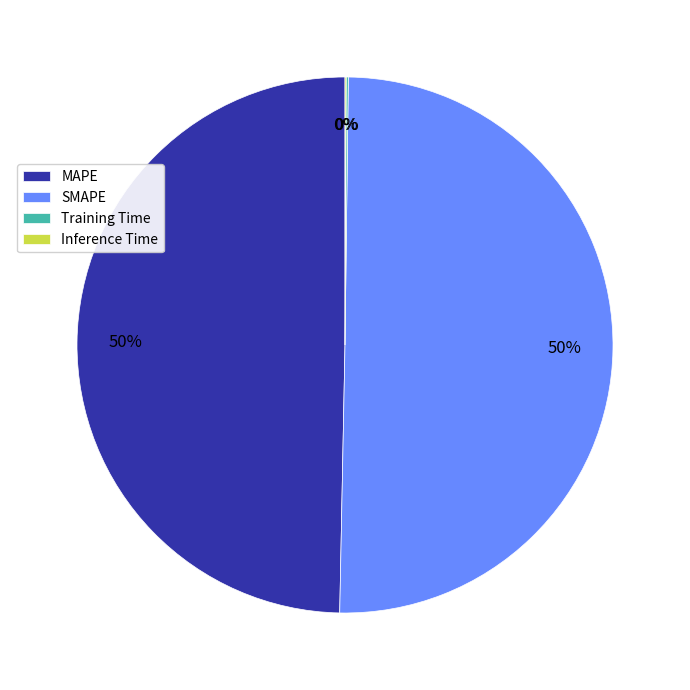

True or false: SMAPE accounts for 37% of the total.

False